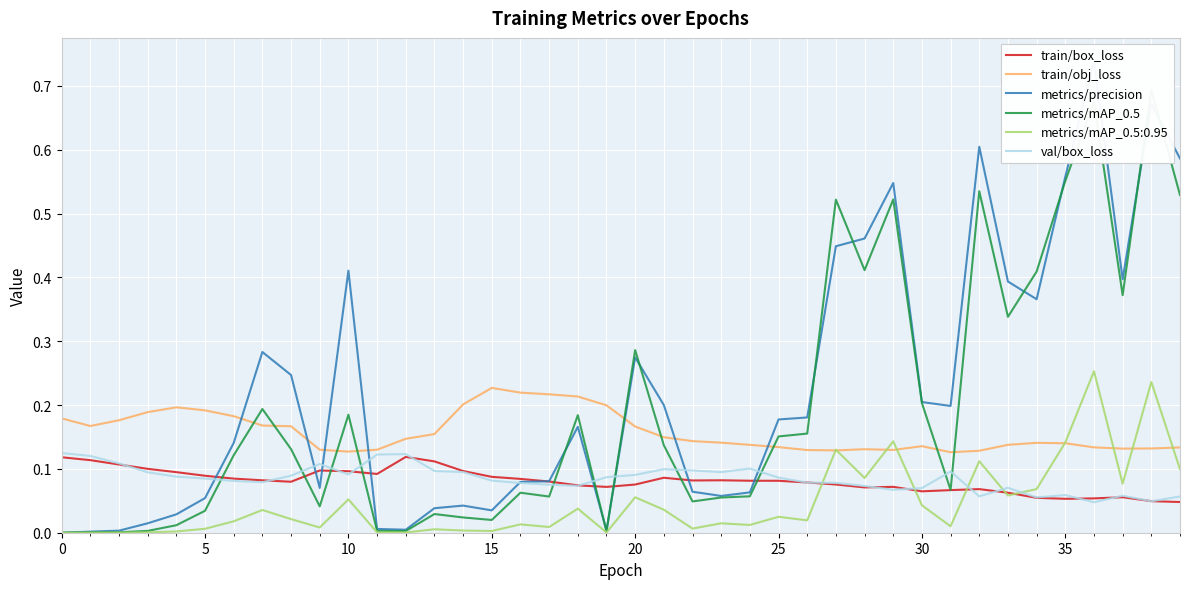

True or false: train/obj_loss and train/box_loss cross at least once.

False